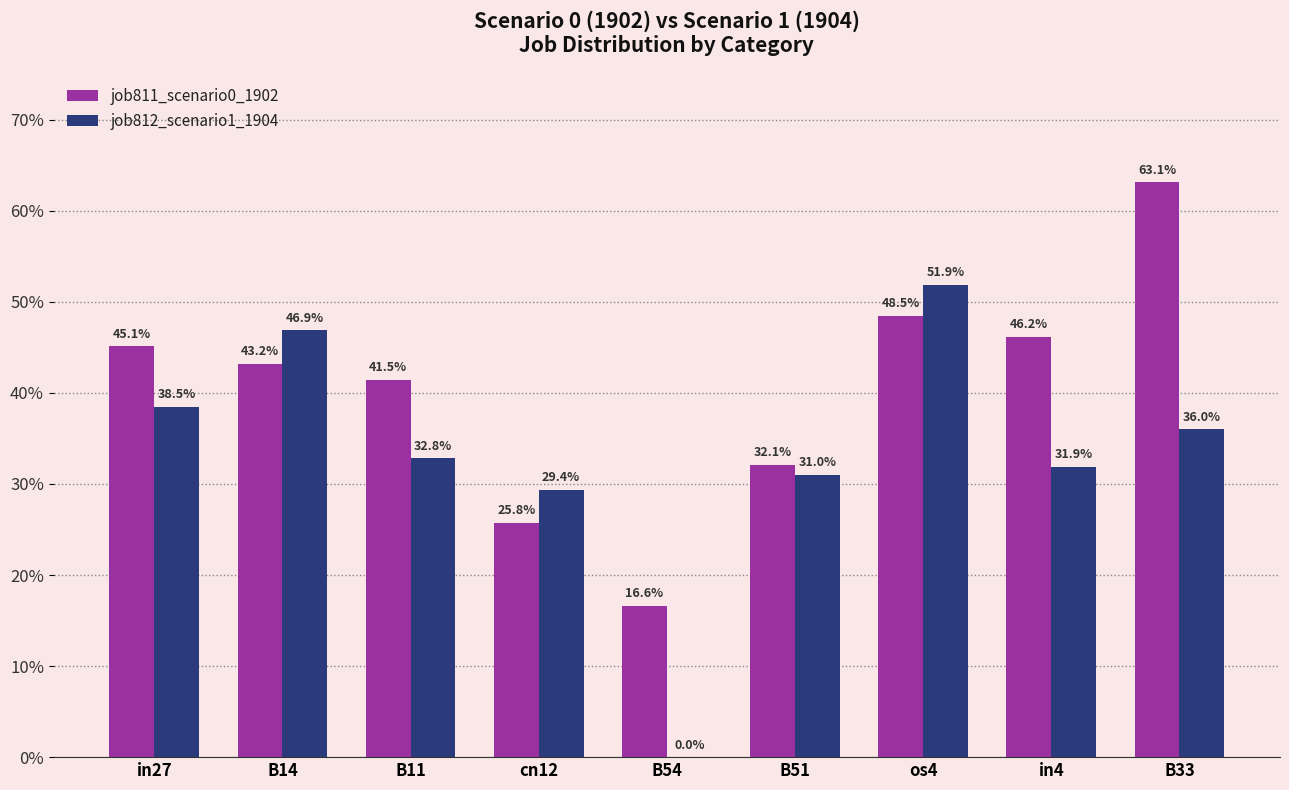

Does the chart contain stacked bars?

No